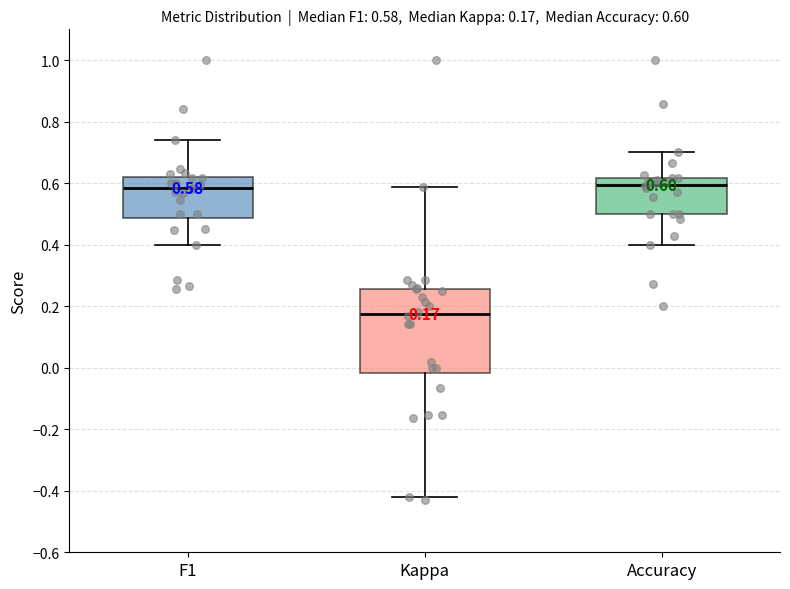

Which box is the tallest, from its lower edge to its upper edge?

Kappa